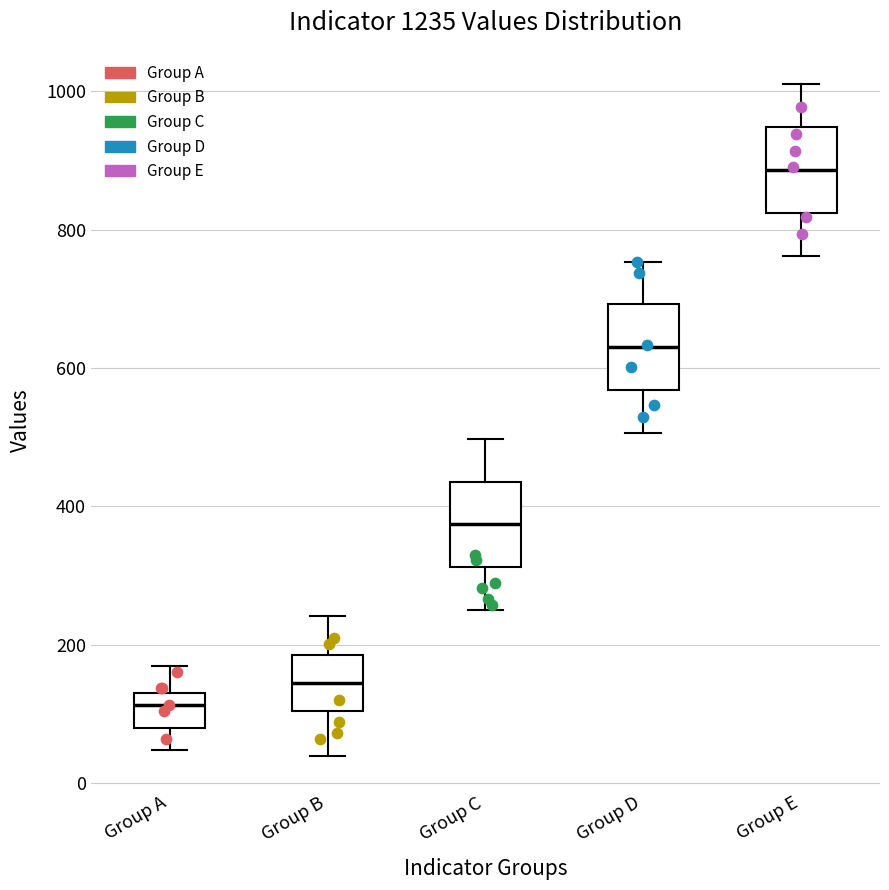

Which box has the highest median line?

Group E